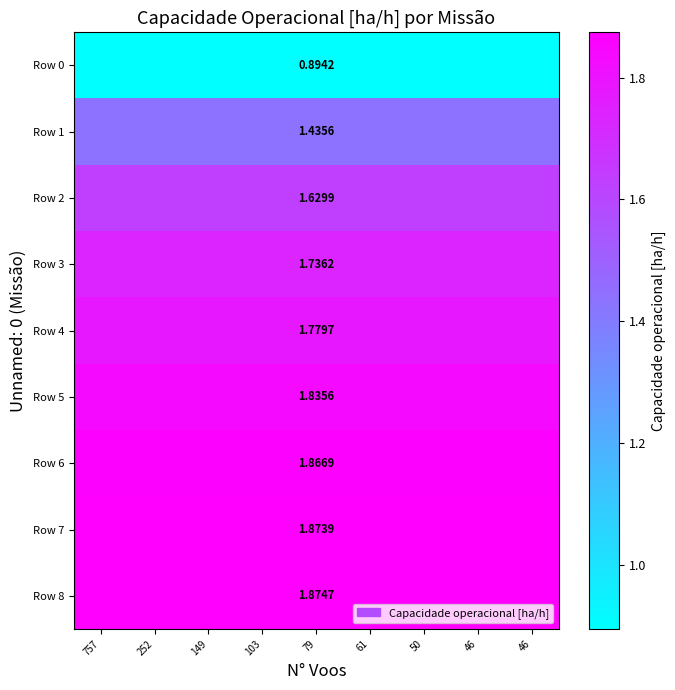

What is the sum of the Row 7 values at 252 and 61?

3.7